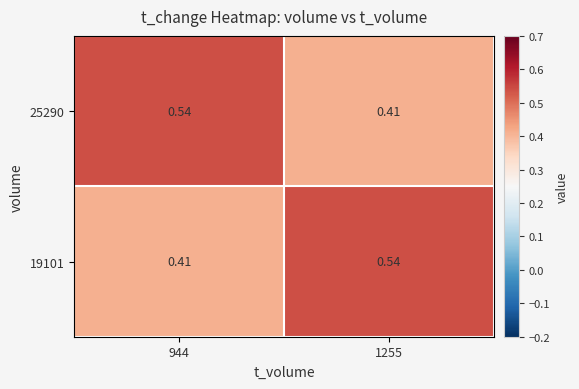

Reading left to right, transcribe all the data shown in this chart.

25290: 944=0.5	1255=0.4
19101: 944=0.4	1255=0.5